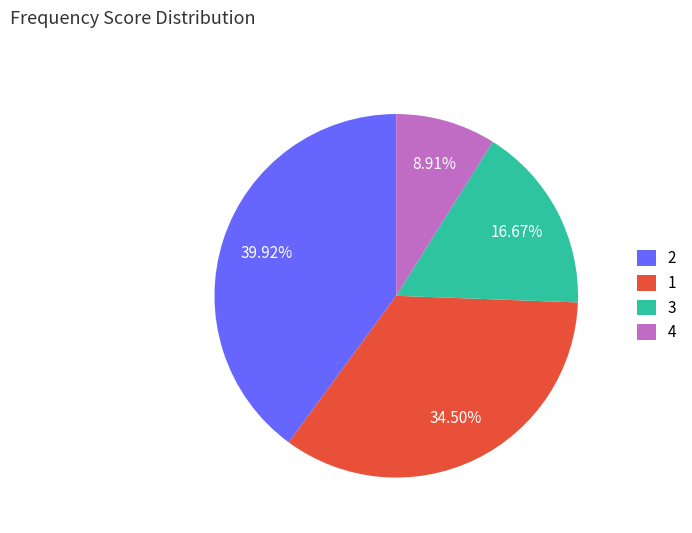

How many slices are in this pie chart?

4